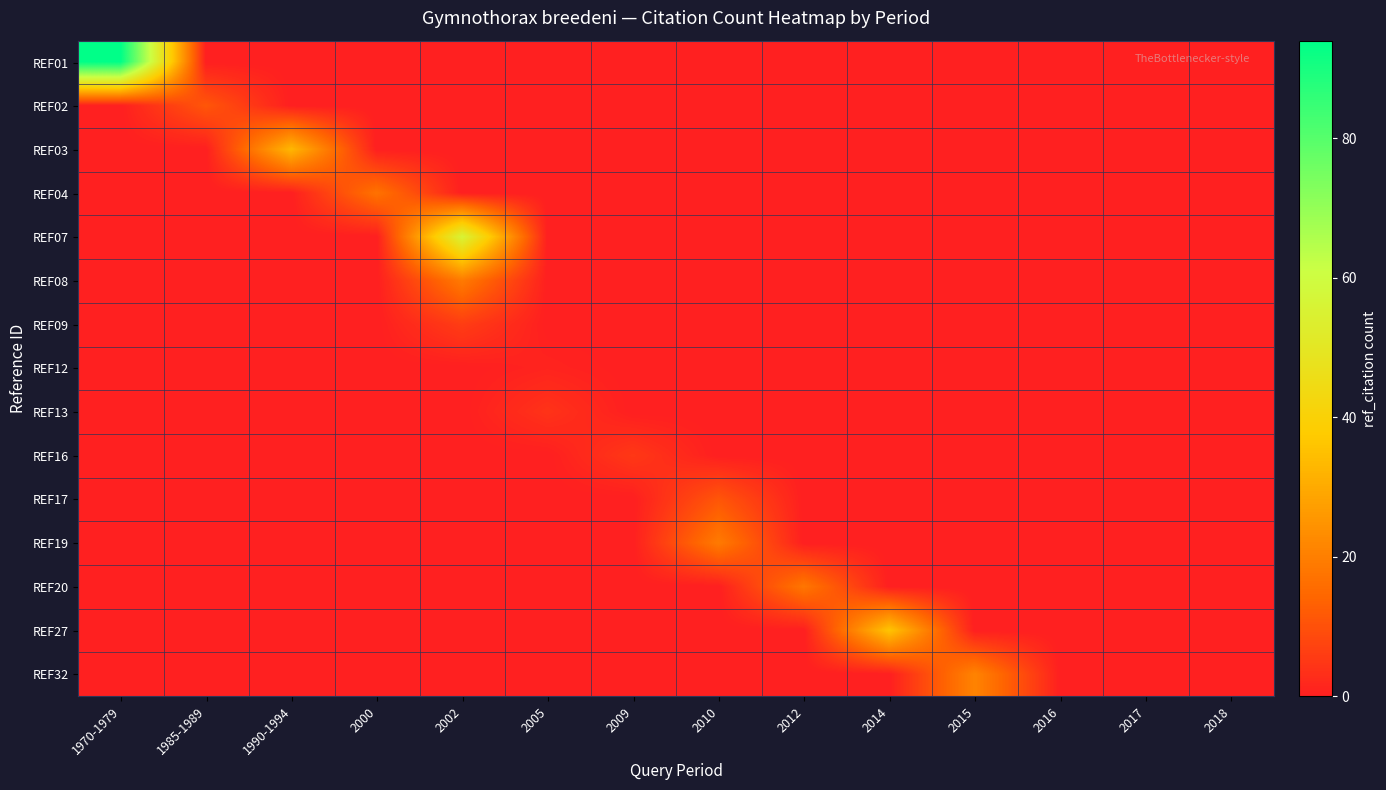

Which series has the largest range (max minus min)?

REF01